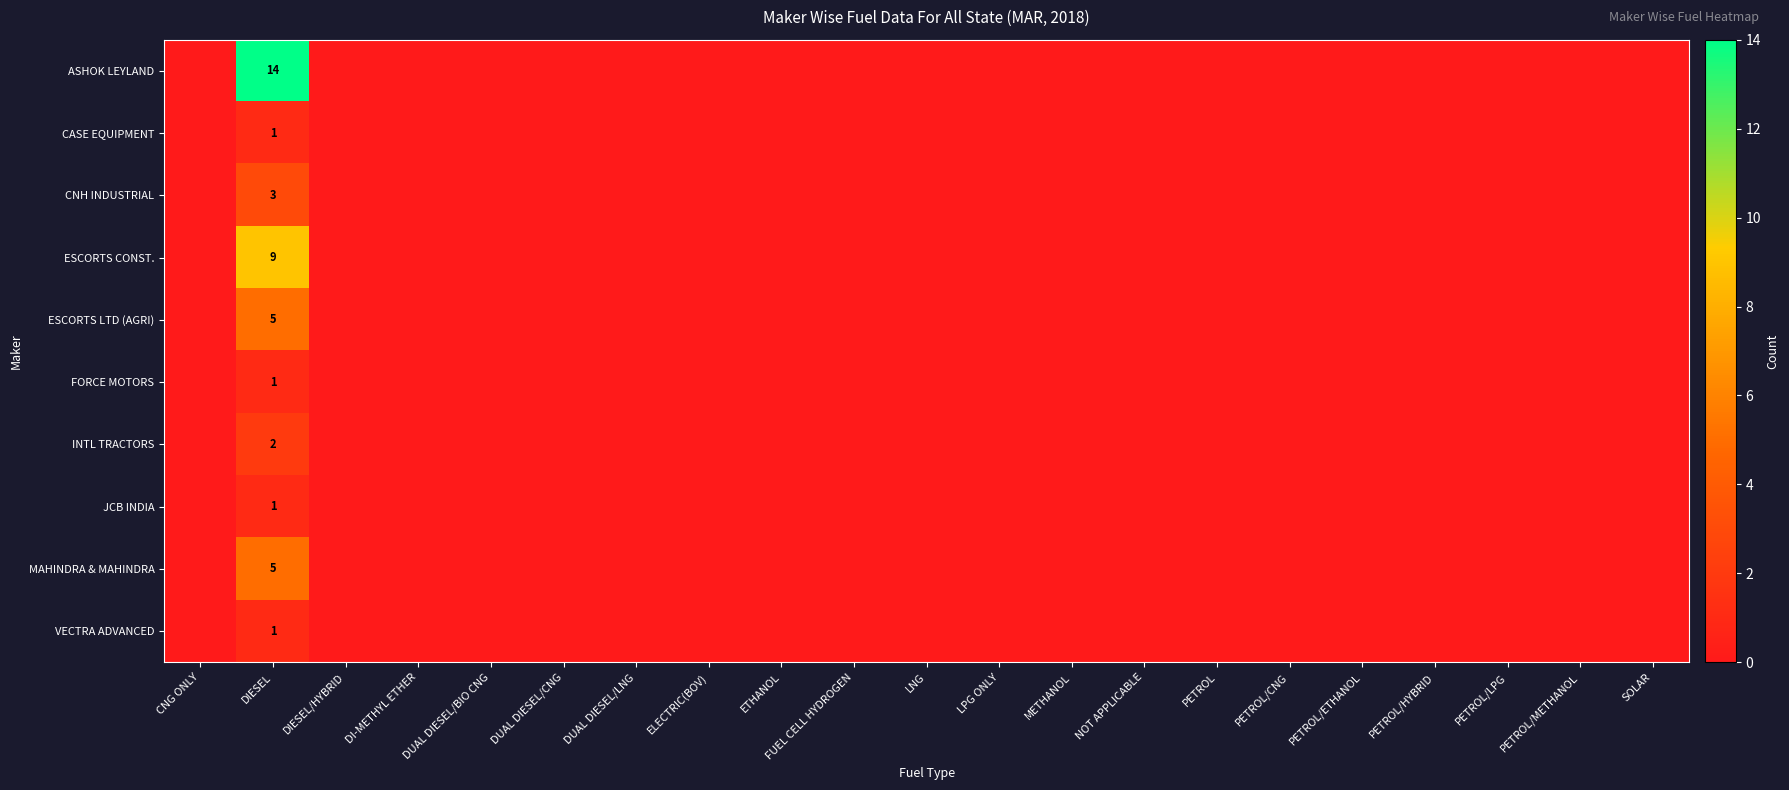

At which label is MAHINDRA & MAHINDRA closest to 2?

CNG ONLY